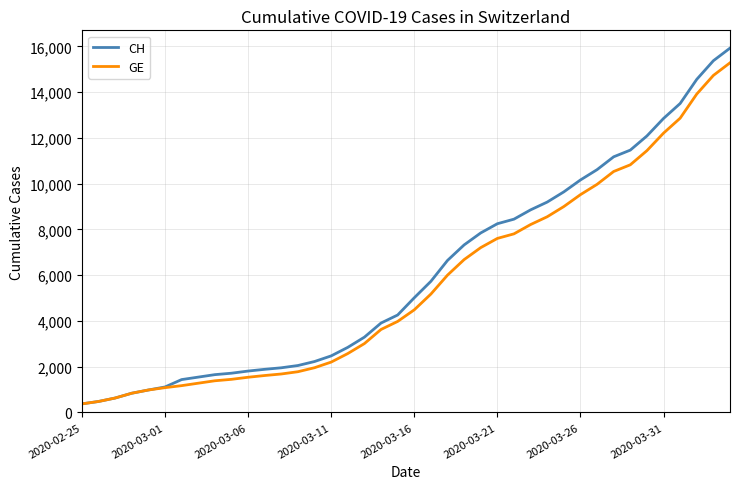

Which series has the widest spread of values?

CH